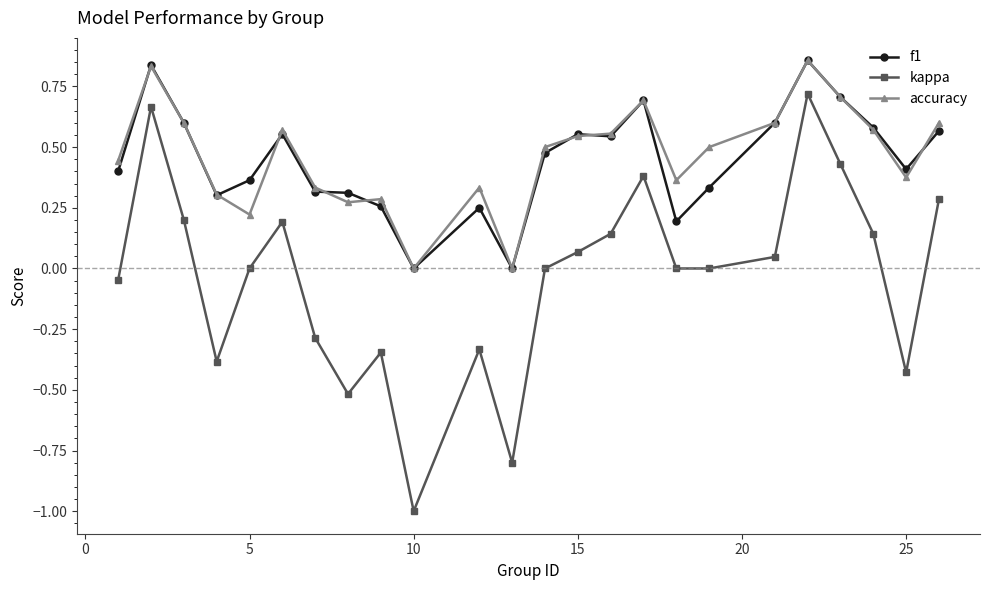

True or false: accuracy and kappa cross at least once.

False